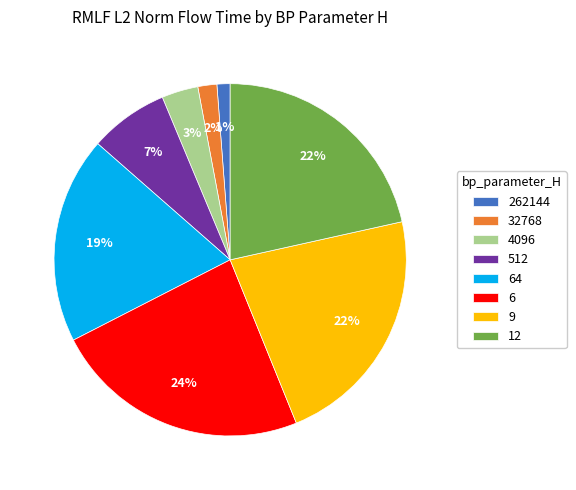

To the nearest percent, what portion does 9 represent?

22%